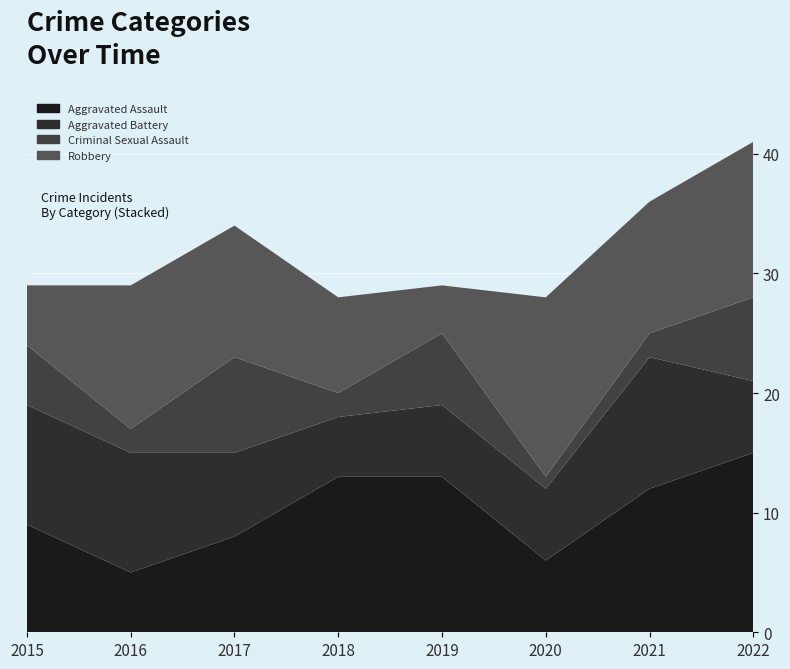

Reading left to right, transcribe all the data shown in this chart.

Aggravated Assault: 2015=9	2016=5	2017=8	2018=13	2019=13	2020=6	2021=12	2022=15
Aggravated Battery: 2015=10	2016=10	2017=7	2018=5	2019=6	2020=6	2021=11	2022=6
Criminal Sexual Assault: 2015=5	2016=2	2017=8	2018=2	2019=6	2020=1	2021=2	2022=7
Robbery: 2015=5	2016=12	2017=11	2018=8	2019=4	2020=15	2021=11	2022=13